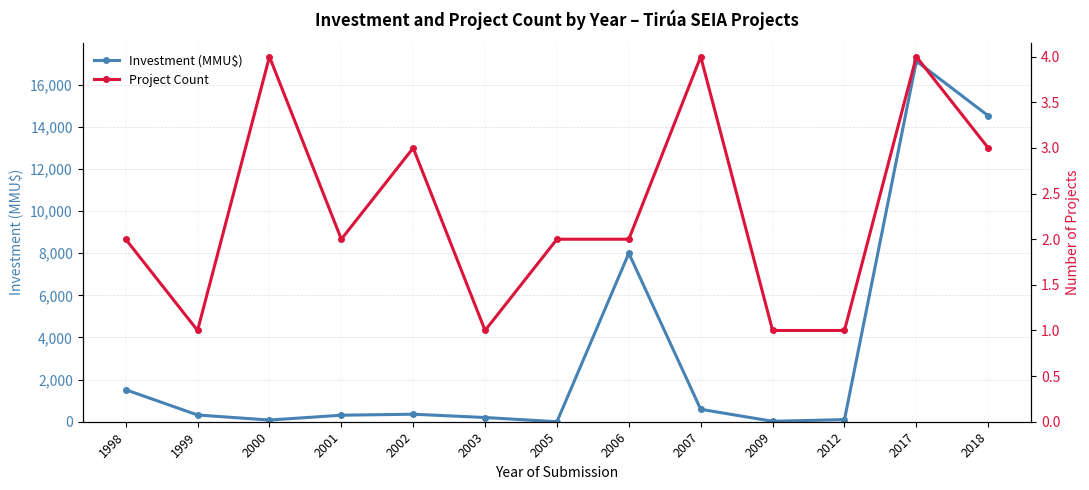

Where is the first local maximum for Investment (MMU$)?

2002